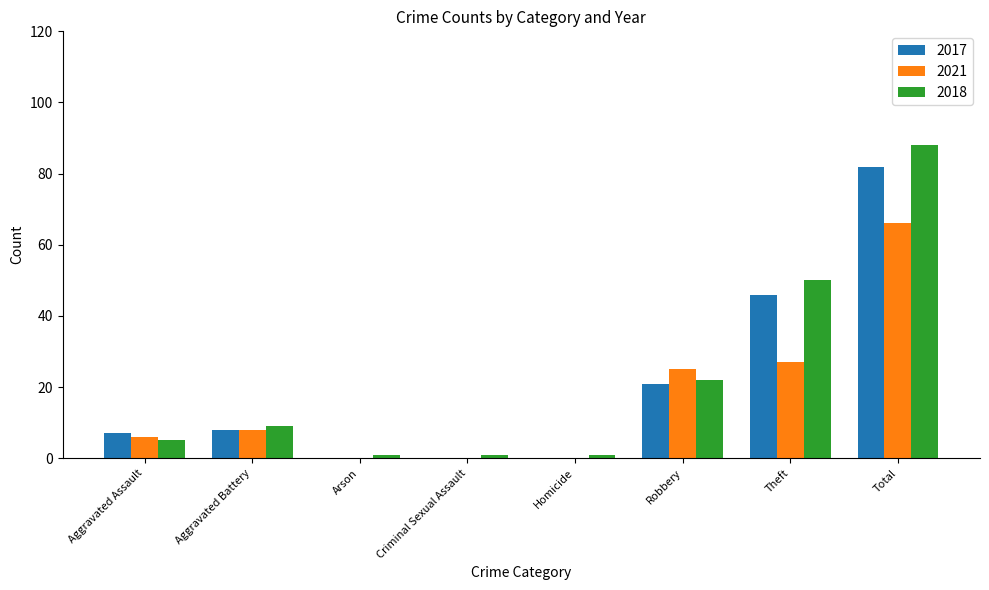

What is the sum of all 2017 values?

164